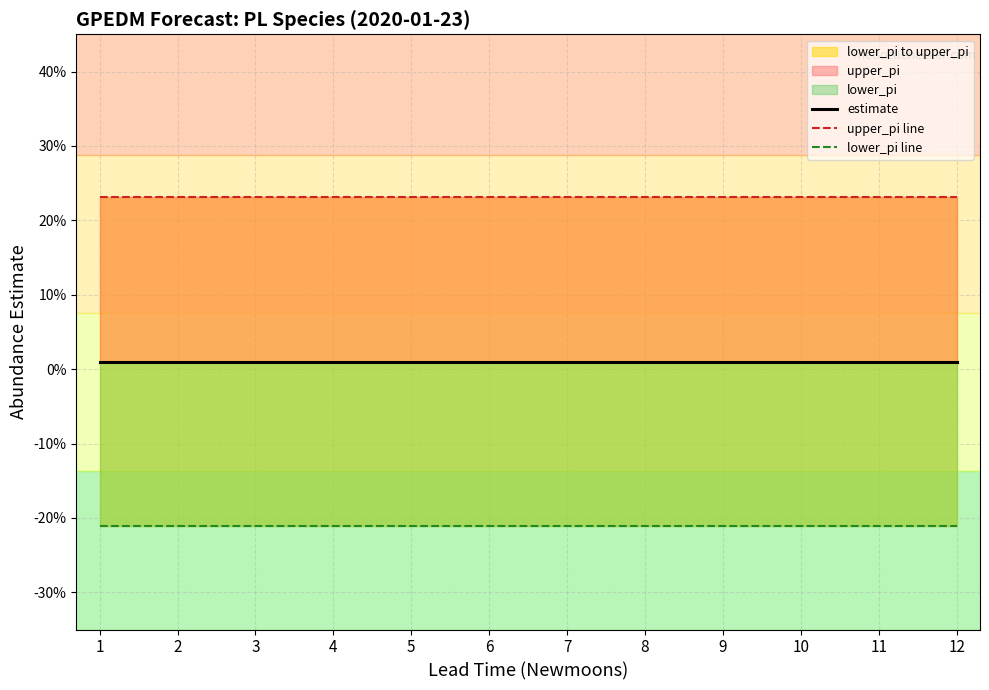

What is the greatest value displayed?

0.2